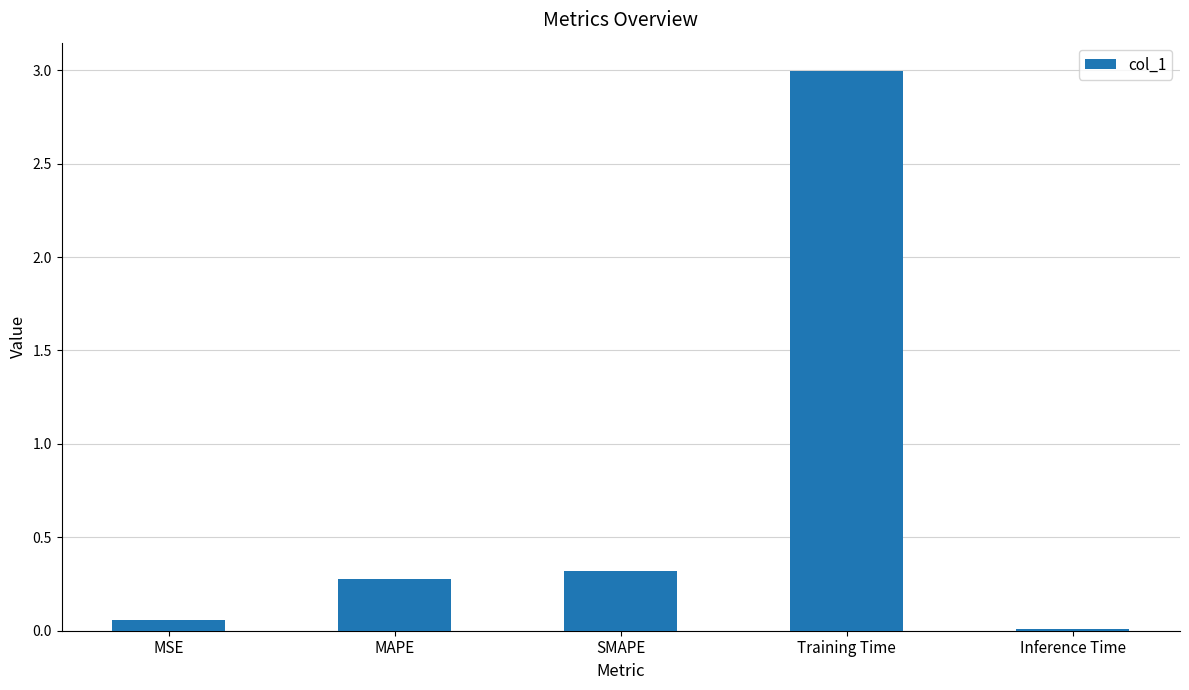

What is the change in value from Training Time to Inference Time?

-3.0